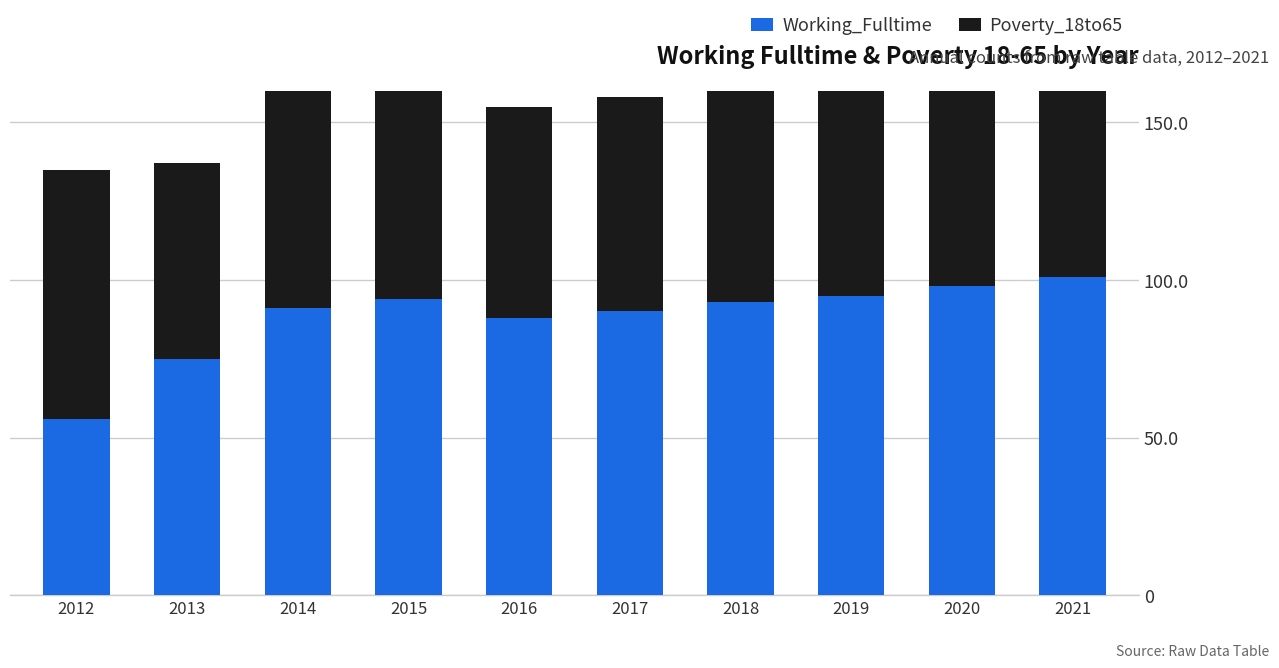

Is the value of Poverty_18to65 at 2021 greater than the value of Working_Fulltime at 2021?

No